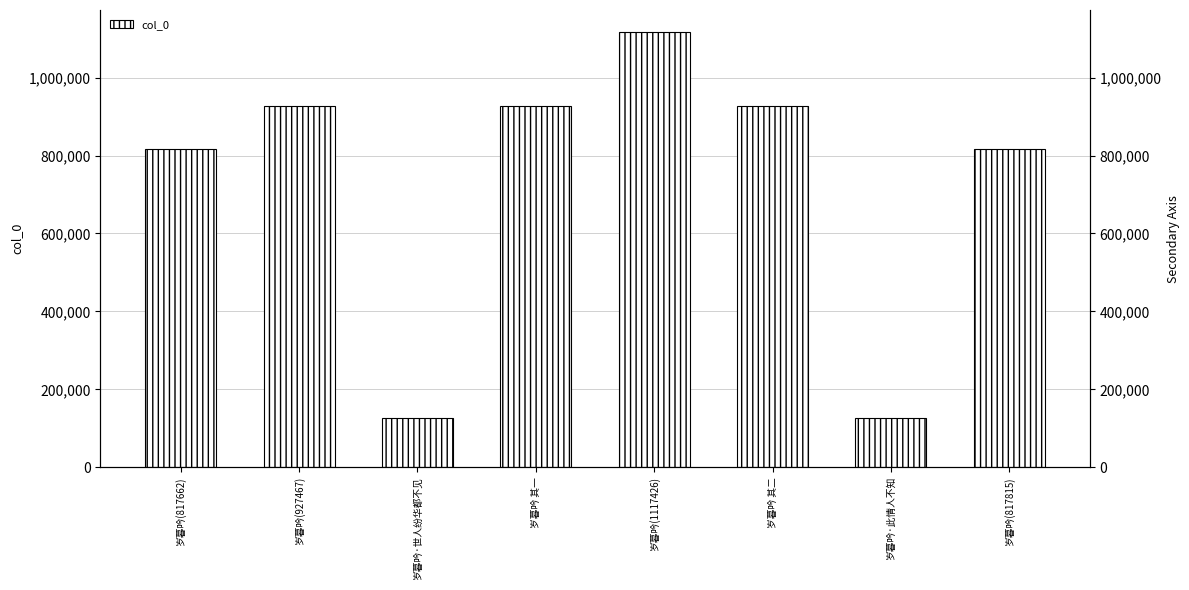

What is the minimum value shown in the chart?

126208